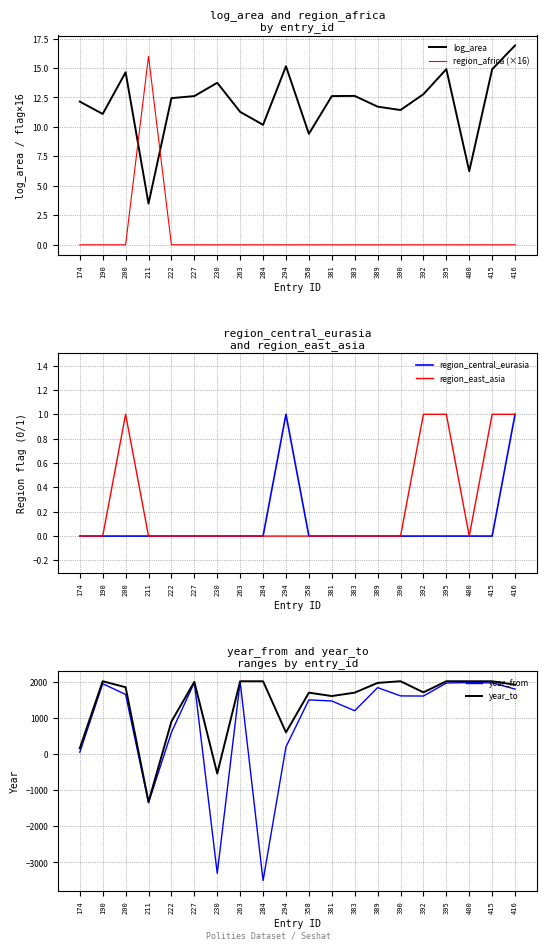

What is the difference between the highest and lowest values at 416?

1918.0